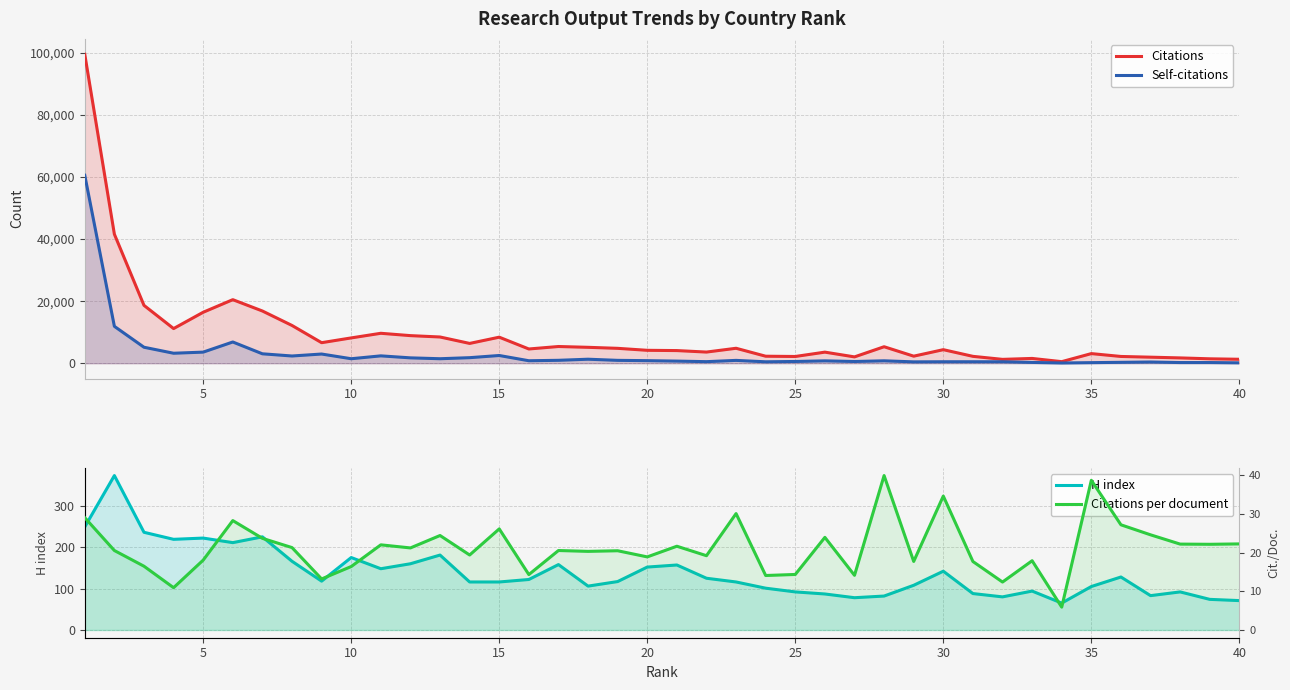

Rank the series by their maximum value, from lowest to highest.

Citations per document, H index, Self-citations, Citations